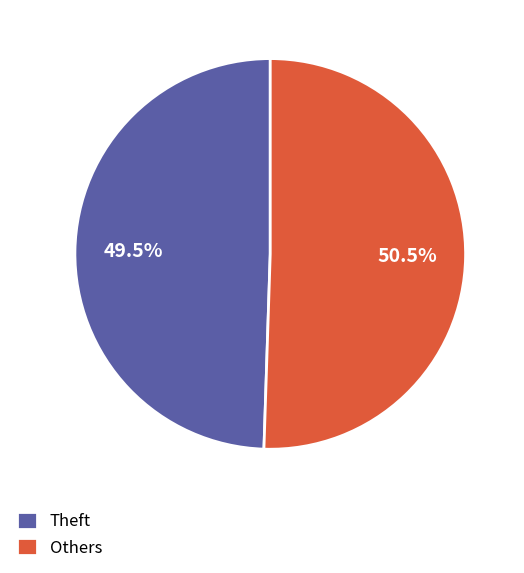

Which category has the smallest portion of the pie?

Theft